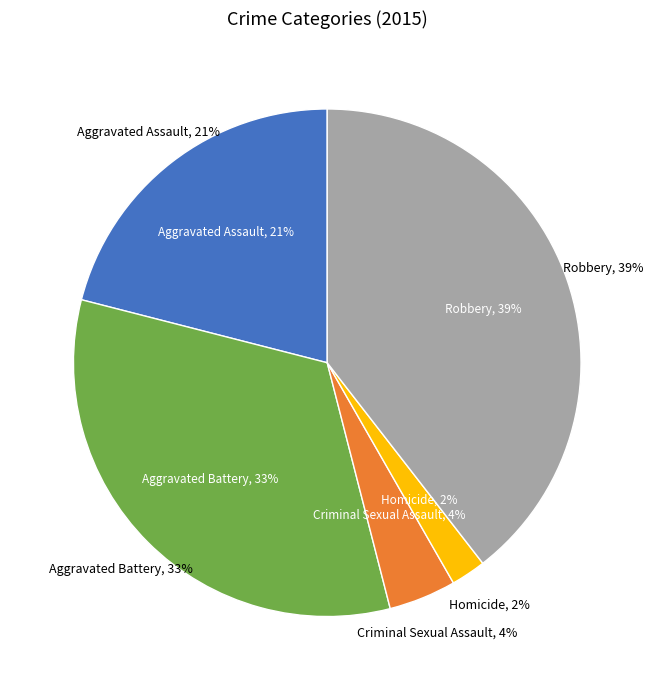

To the nearest percent, what percentage of the pie is Aggravated Battery?

33%